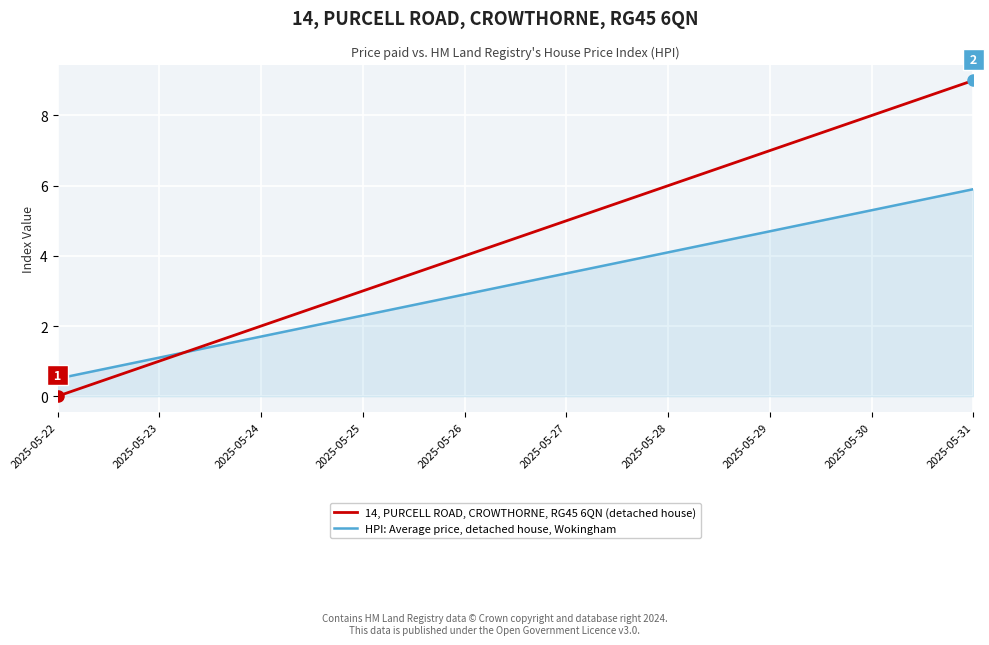

The HPI: Average price, detached house, Wokingham series shows 2.3 at 2025-05-25. True or false?

True